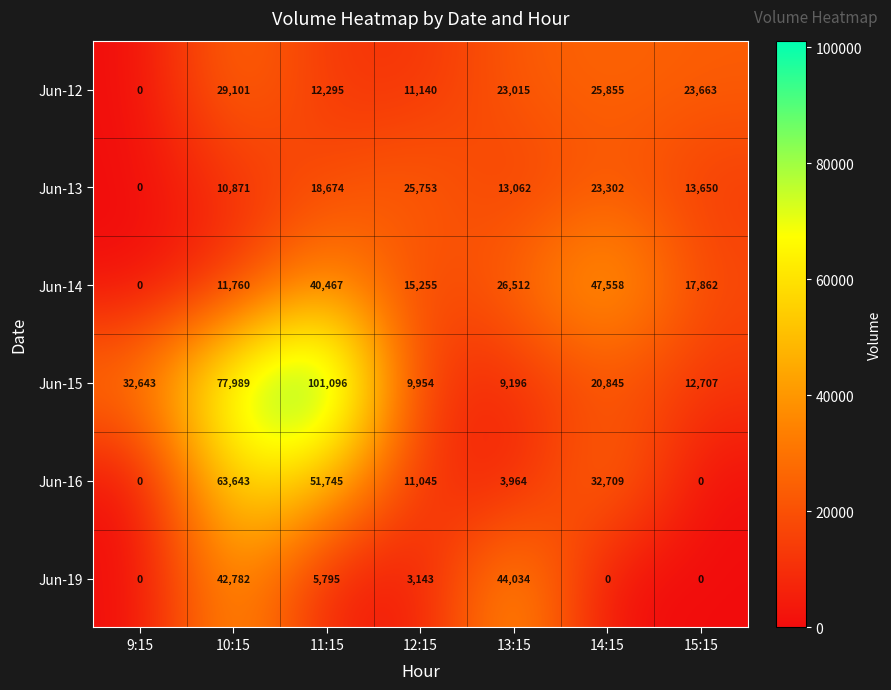

Where does the Jun-16 series first go above 11045?

10:15